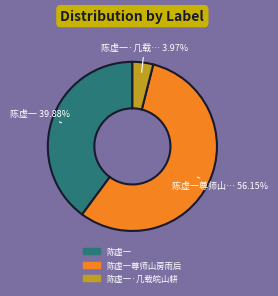

Is there any slice that represents more than half of the pie?

Yes